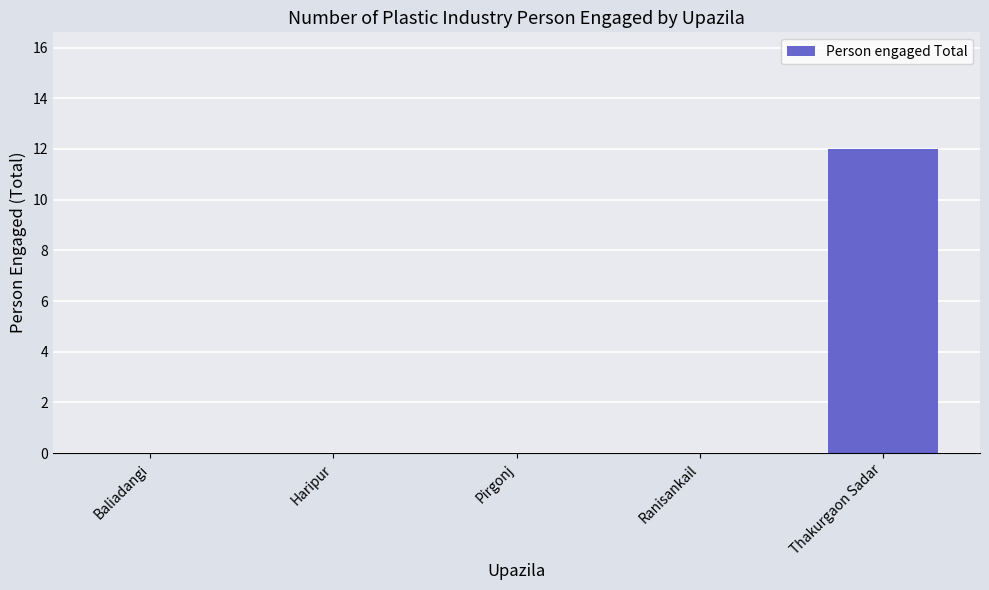

Reading right to left, list all the values displayed in this chart.

Thakurgaon Sadar=12	Ranisankail=0	Pirgonj=0	Haripur=0	Baliadangi=0